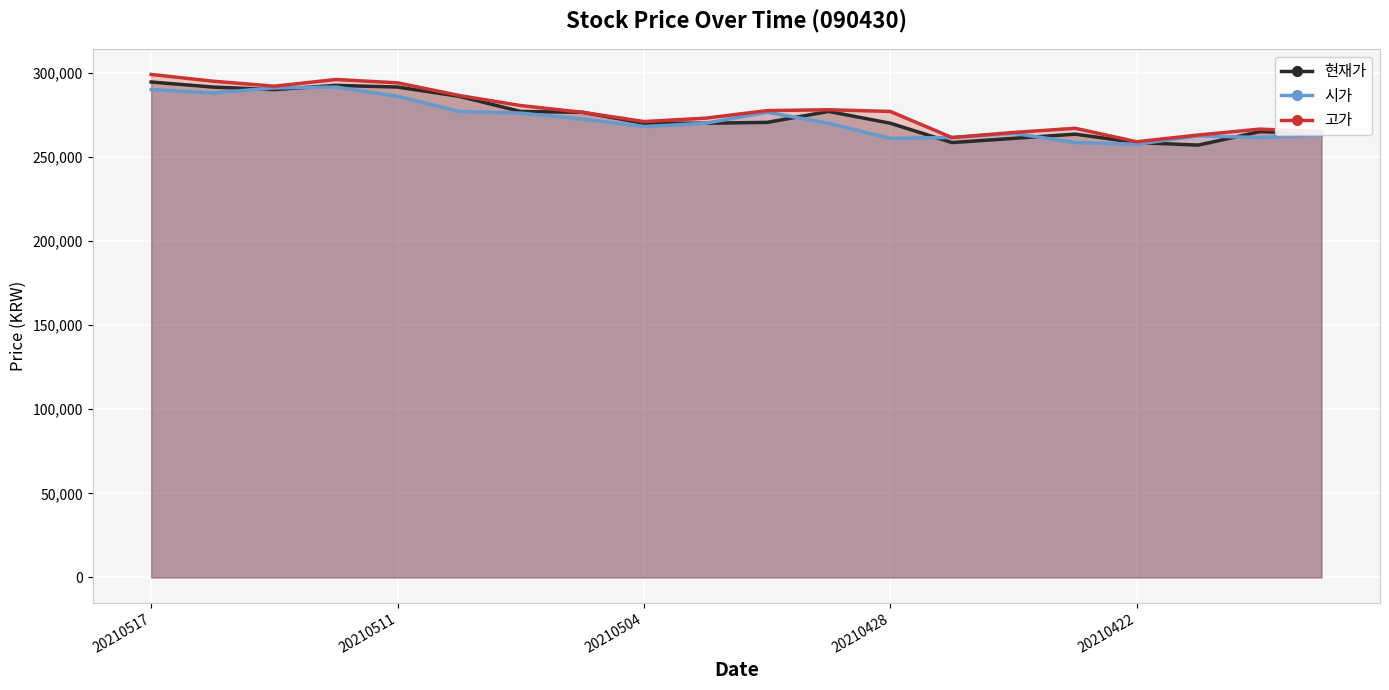

In 시가, how many points are higher than both neighbors (excluding endpoints)?

4